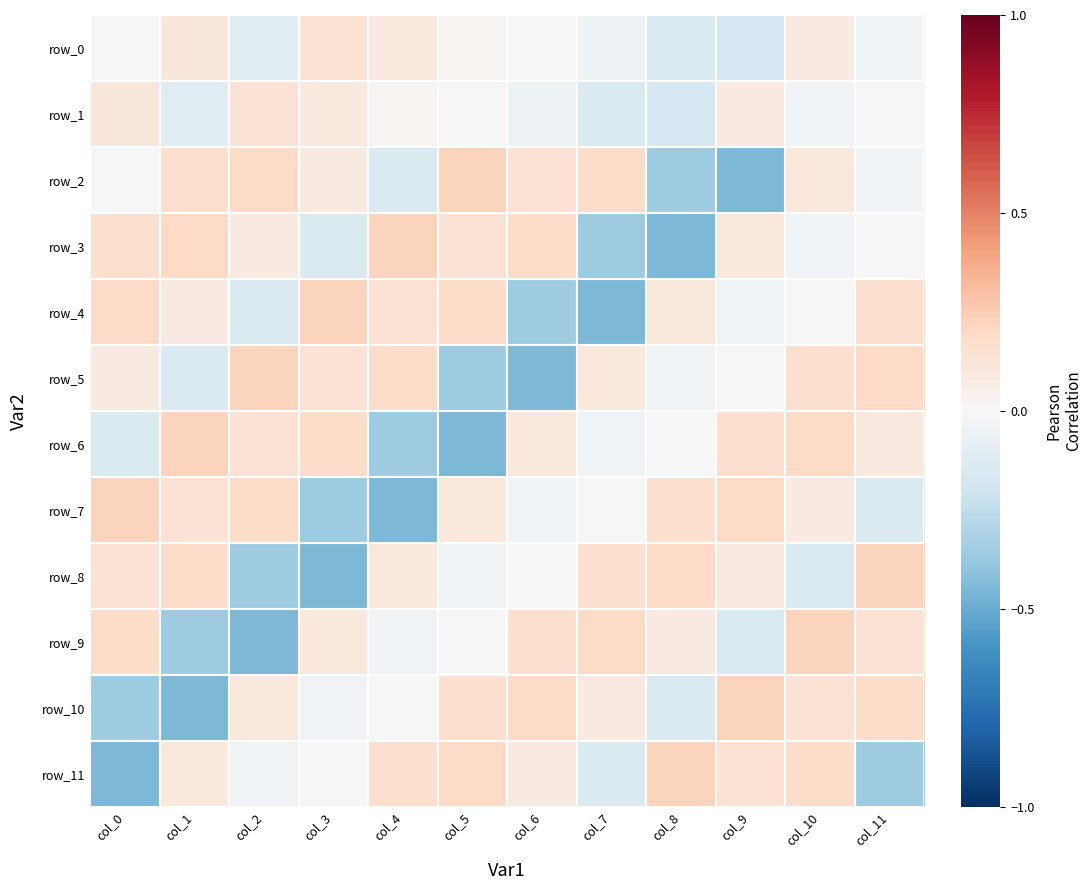

What is the highest value of the row_9 series?

0.2